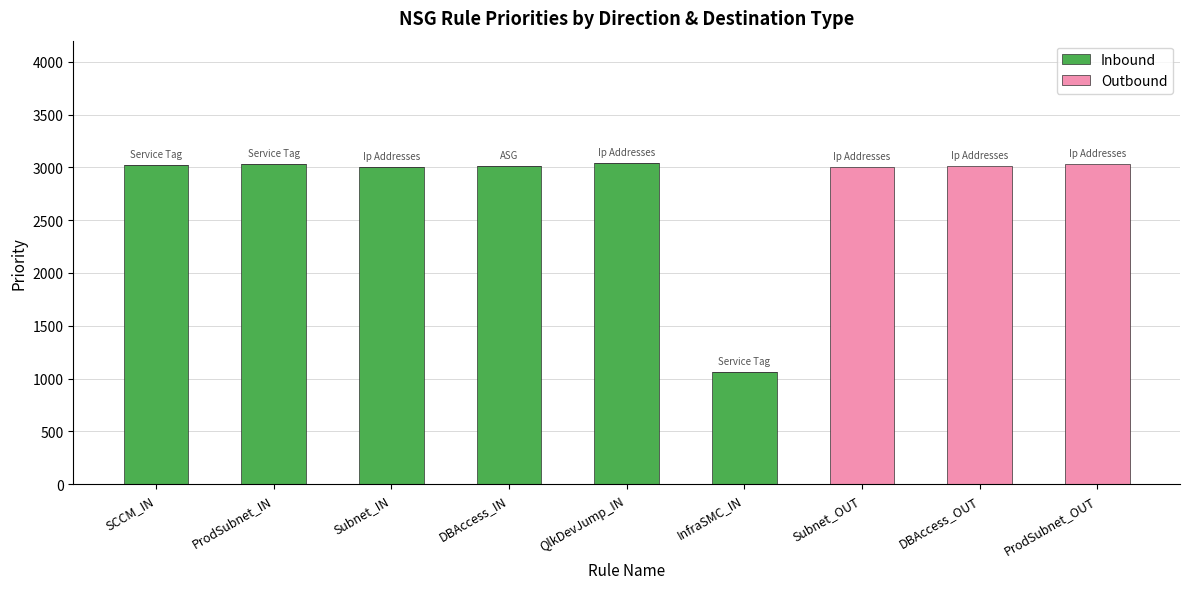

Where is Inbound nearest to the value 1520?

InfraSMC_IN